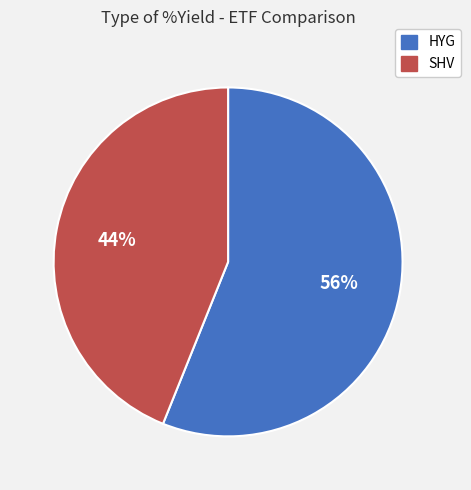

Count the number of slices in the pie.

2